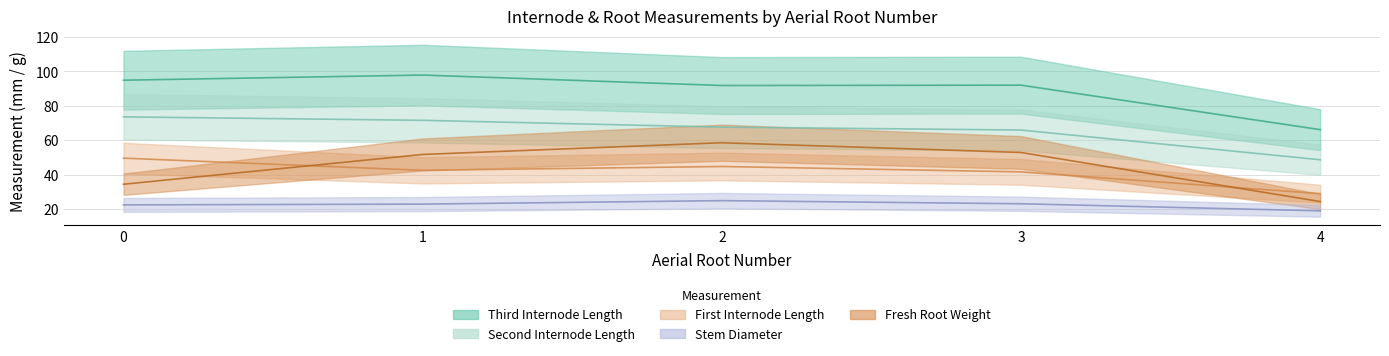

The value of second_internode_length at 1 is 72.6. True or false?

True